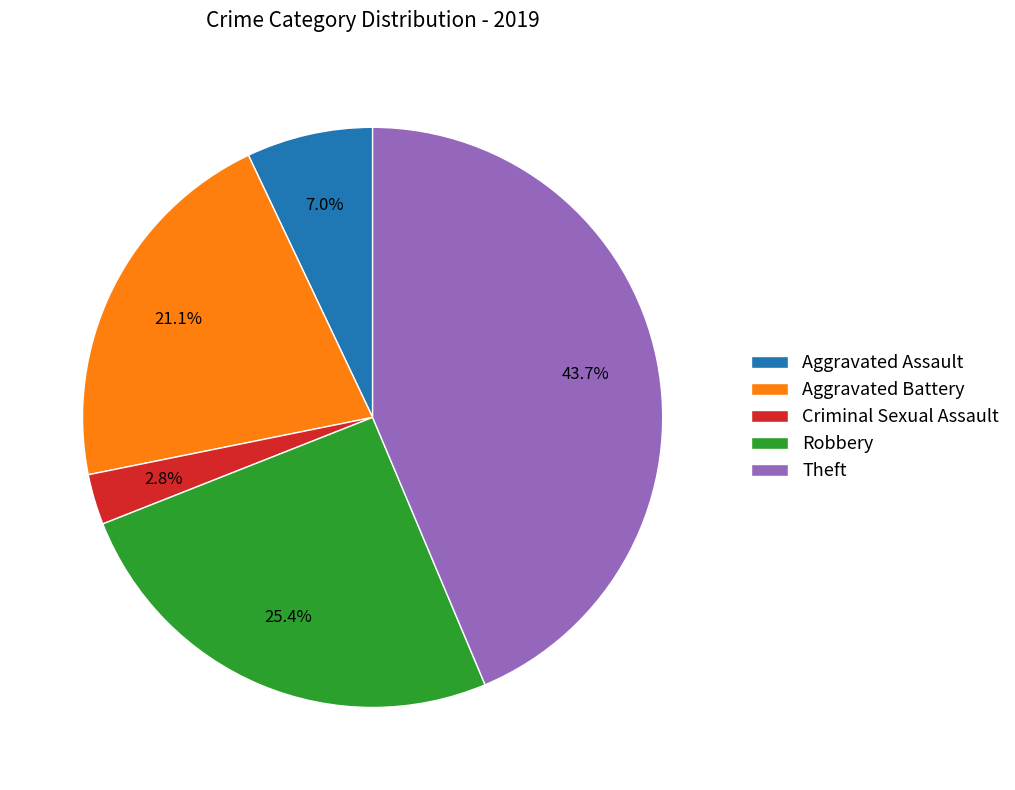

How many slices are in this pie chart?

5